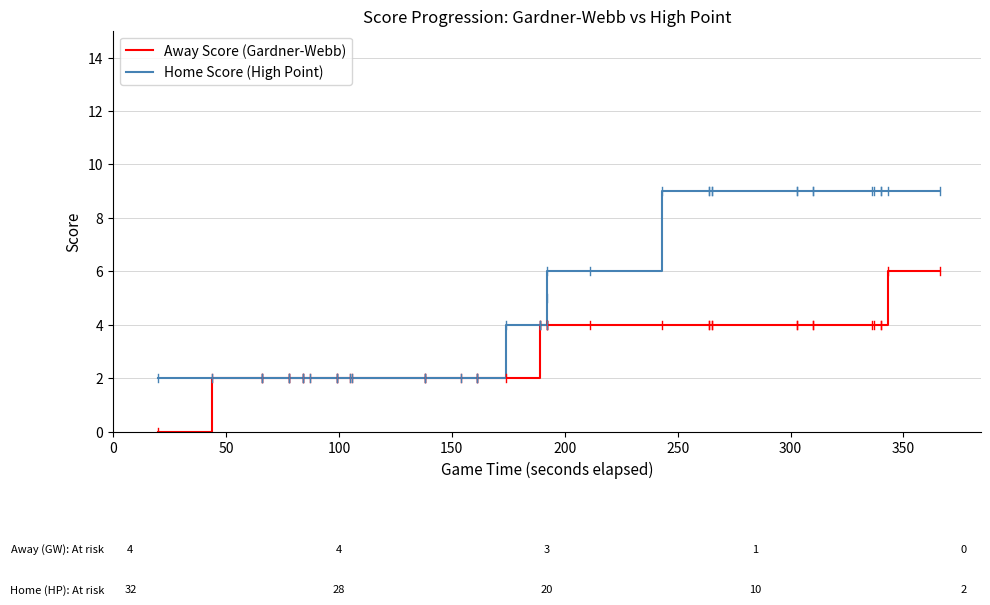

What is the value of the Away Score (Gardner-Webb) point at the 20th from the left?

4